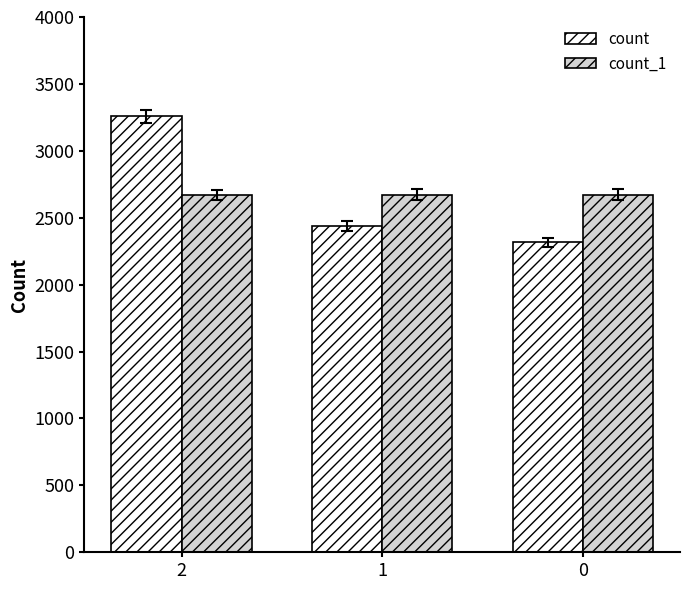

What are all the series names shown in the legend?

count, count_1